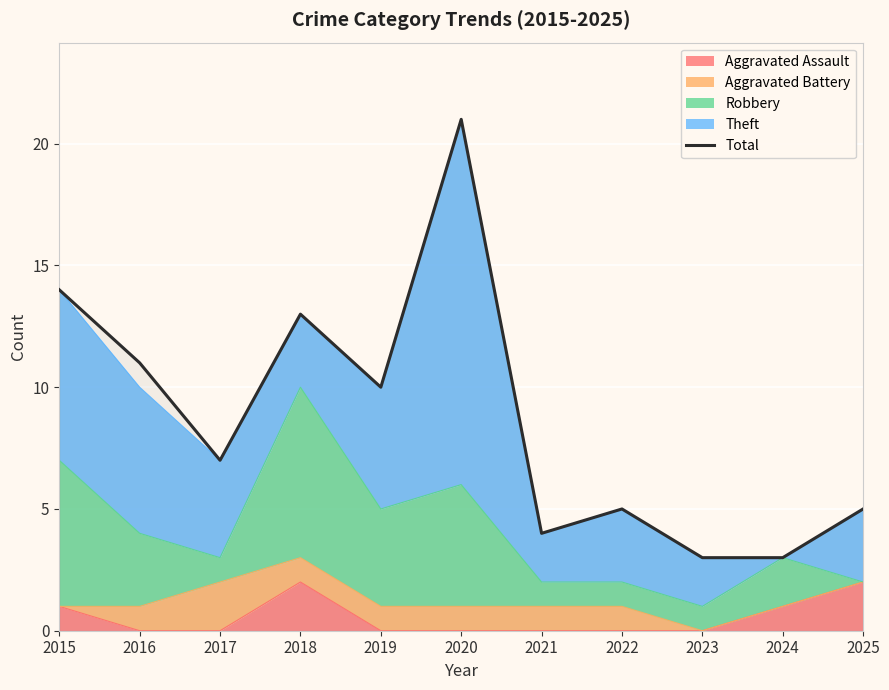

How many points are lower than both their immediate neighbors (excluding endpoints)?

3